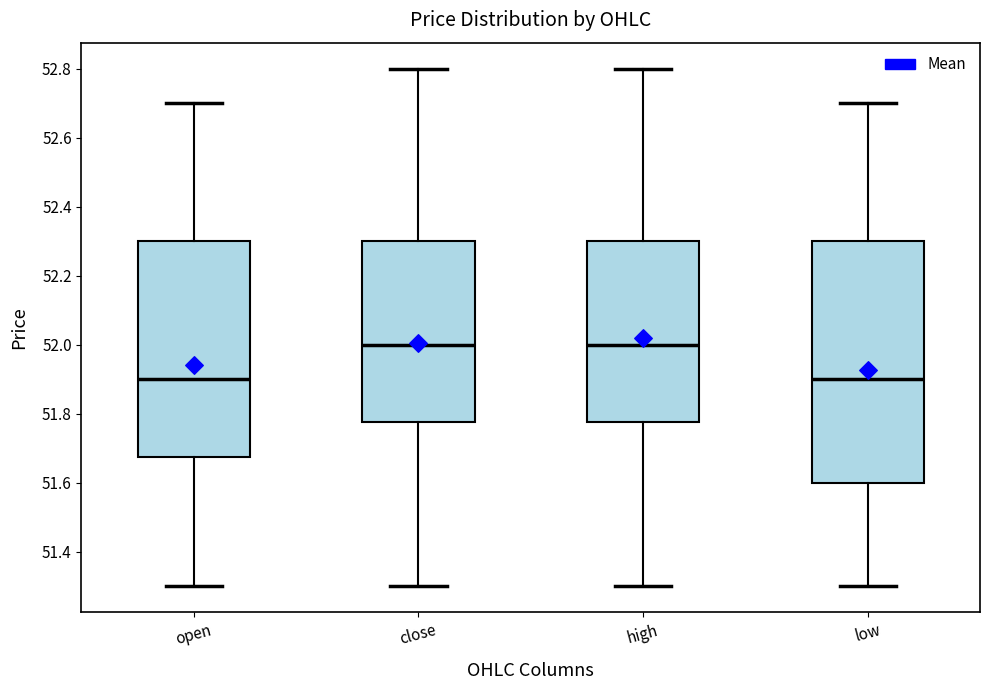

Reading left to right, transcribe this box plot: for each box, give where its median line is, the range the box spans, and where its two whiskers end, as read against the y-axis. The values are not printed on the chart, so give them approximately, as read against the axis.

open: median 51.90, box 51.68 to 52.30, whiskers 51.30 to 52.70
close: median 52.00, box 51.78 to 52.30, whiskers 51.30 to 52.80
high: median 52.00, box 51.78 to 52.30, whiskers 51.30 to 52.80
low: median 51.90, box 51.60 to 52.30, whiskers 51.30 to 52.70